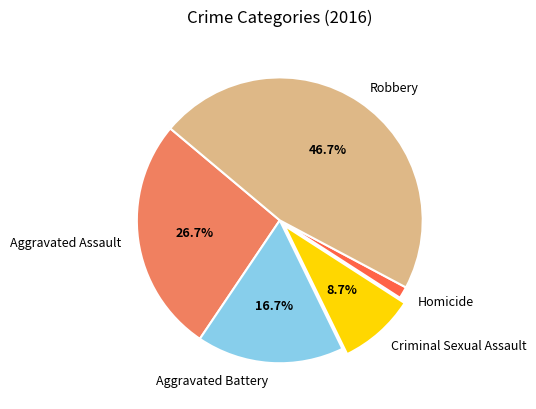

How many slices are in this pie chart?

5